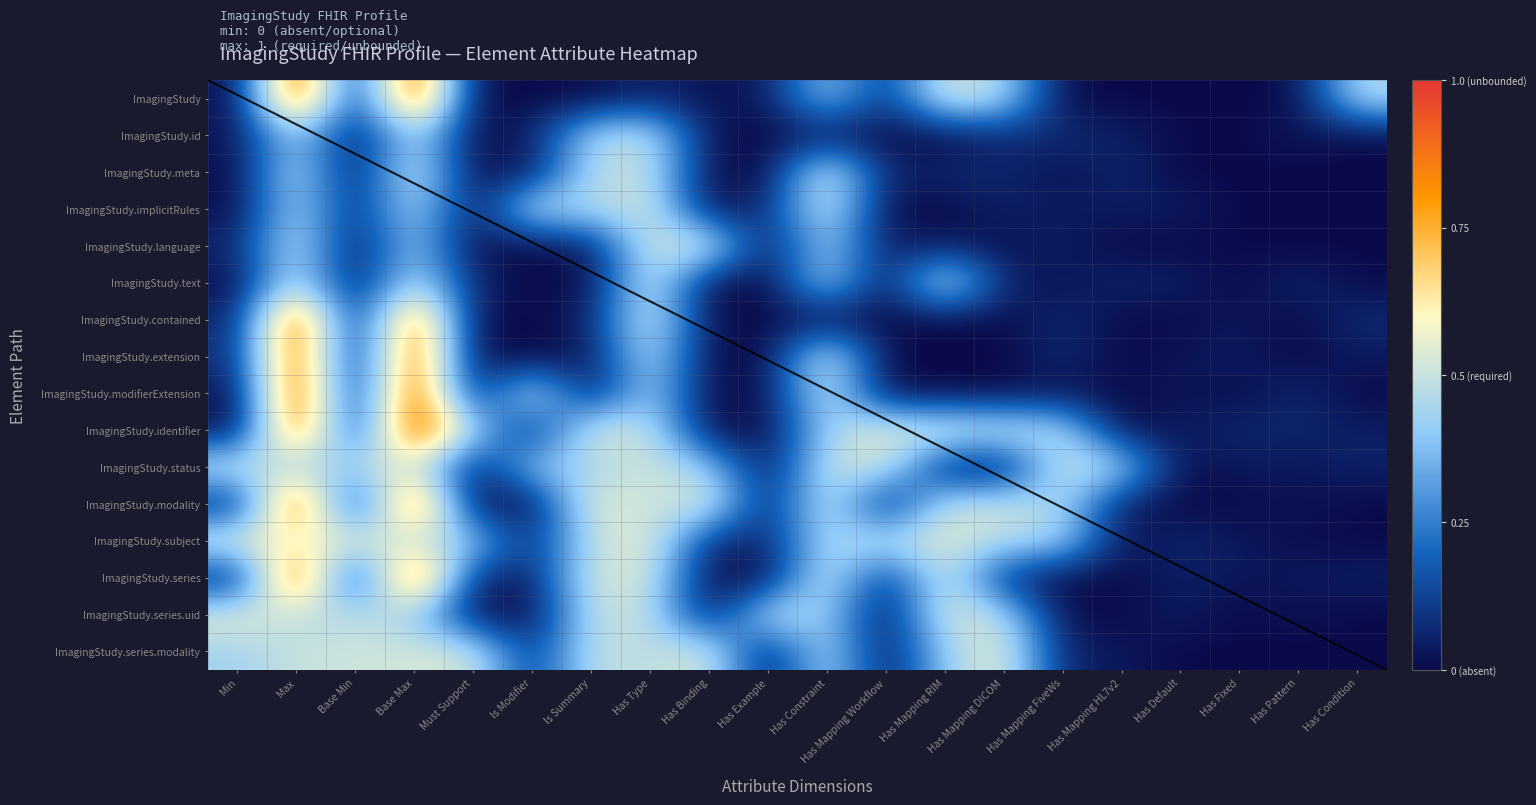

Count the number of data series in this chart.

16